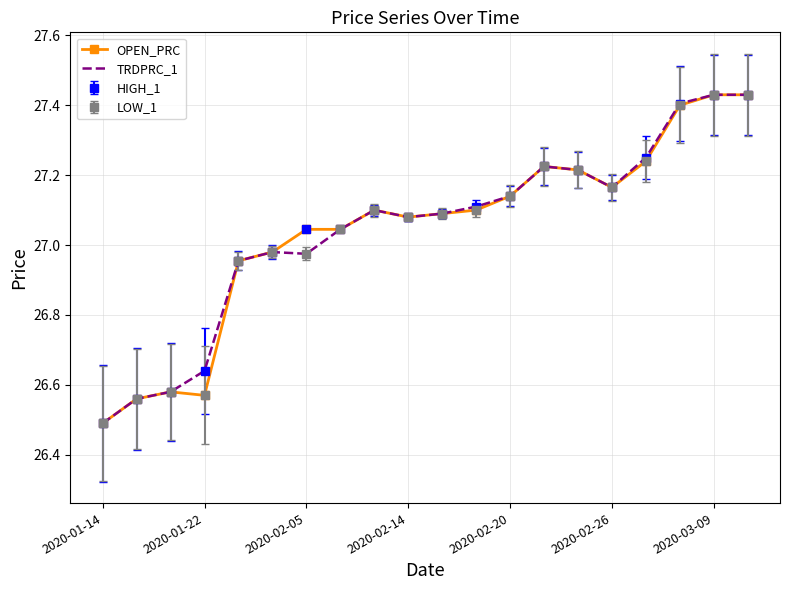

What is the minimum value for TRDPRC_1?

26.5